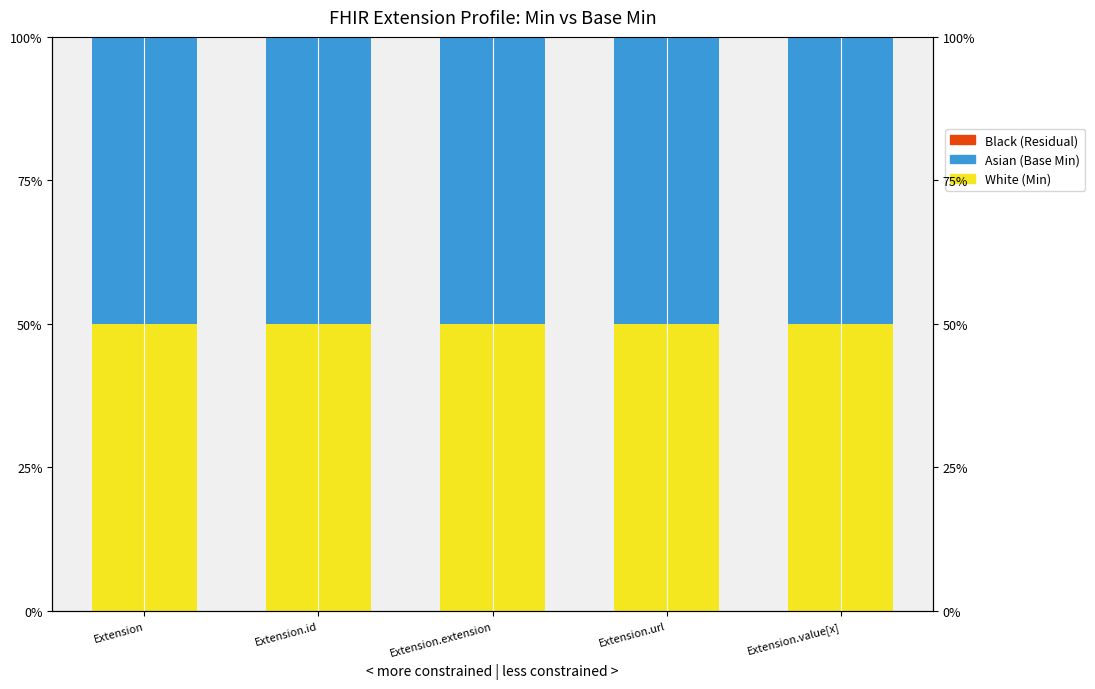

Are the bars horizontal?

No